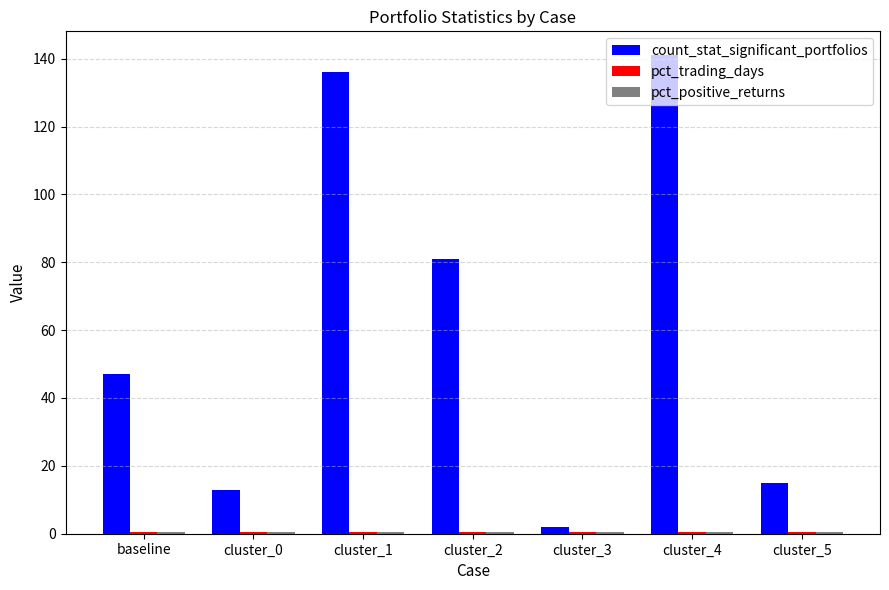

The count_stat_significant_portfolios series shows 47.0 at baseline. True or false?

True